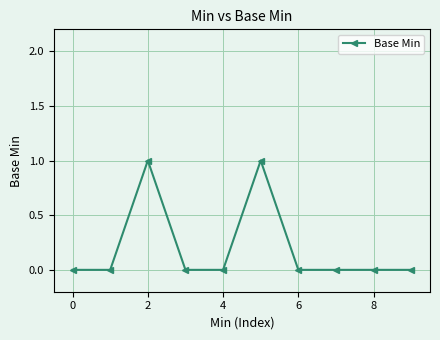

Count the number of data series in this chart.

1